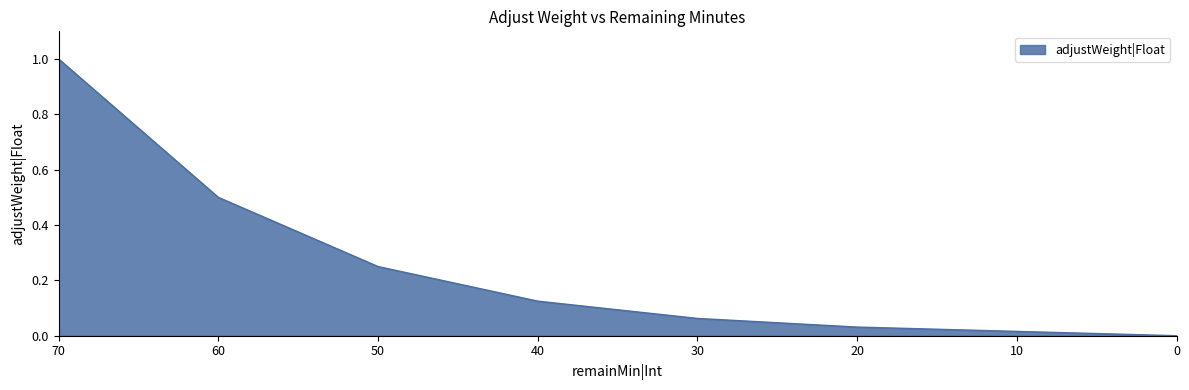

What is the change in value from 60 to 20?

-0.5